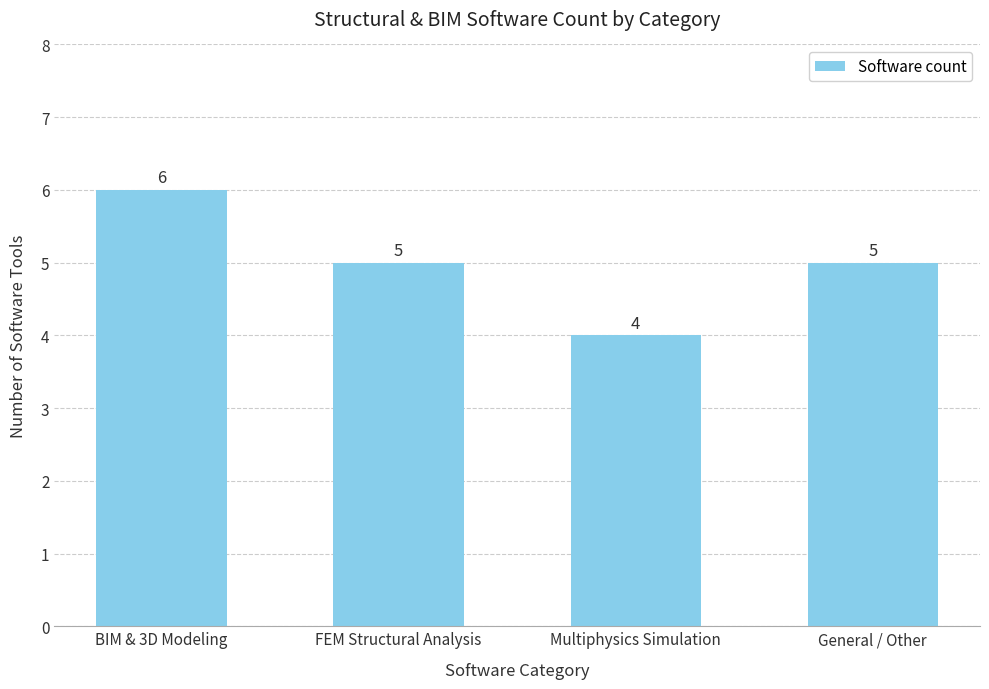

The value at Multiphysics Simulation is 2. True or false?

False